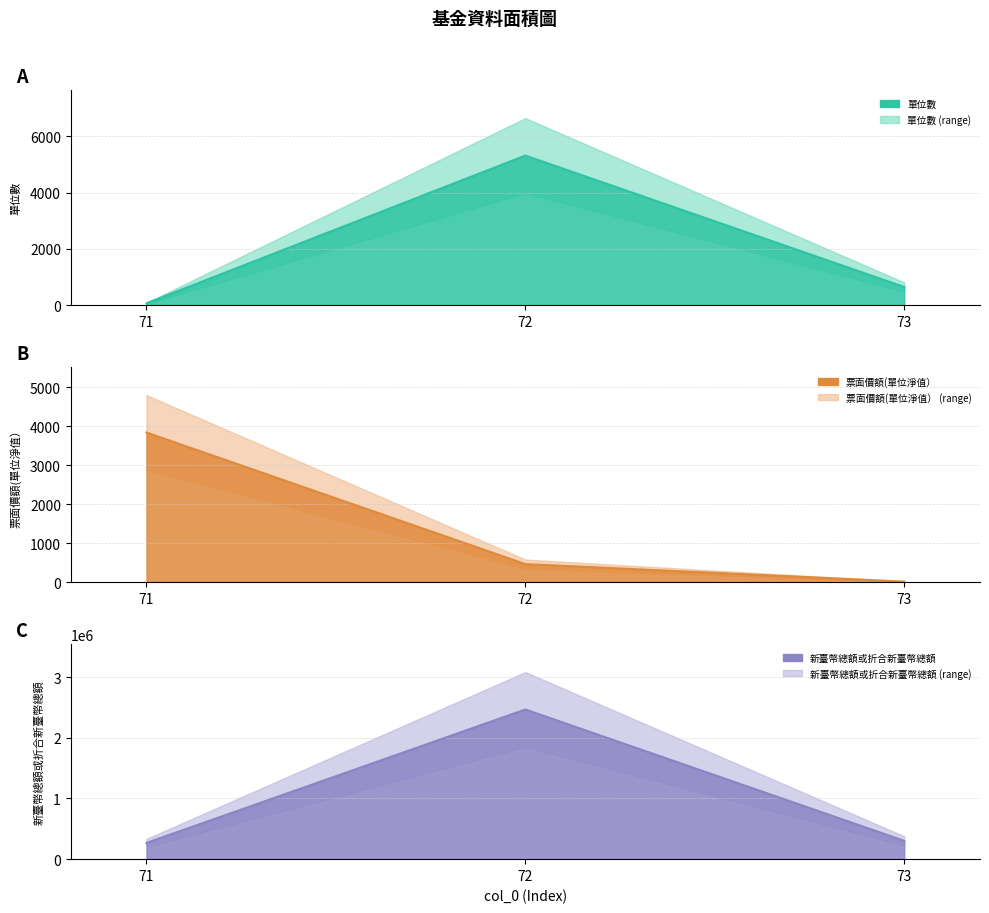

Reading left to right, list all the values displayed in this chart.

單位數: 71=69.8	72=5315.6	73=648.5
票面價額(單位淨值）: 71=3835.0	72=464.0	73=15.3
新臺幣總額或折合新臺幣總額: 71=267575.6	72=2466440.3	73=301931.2